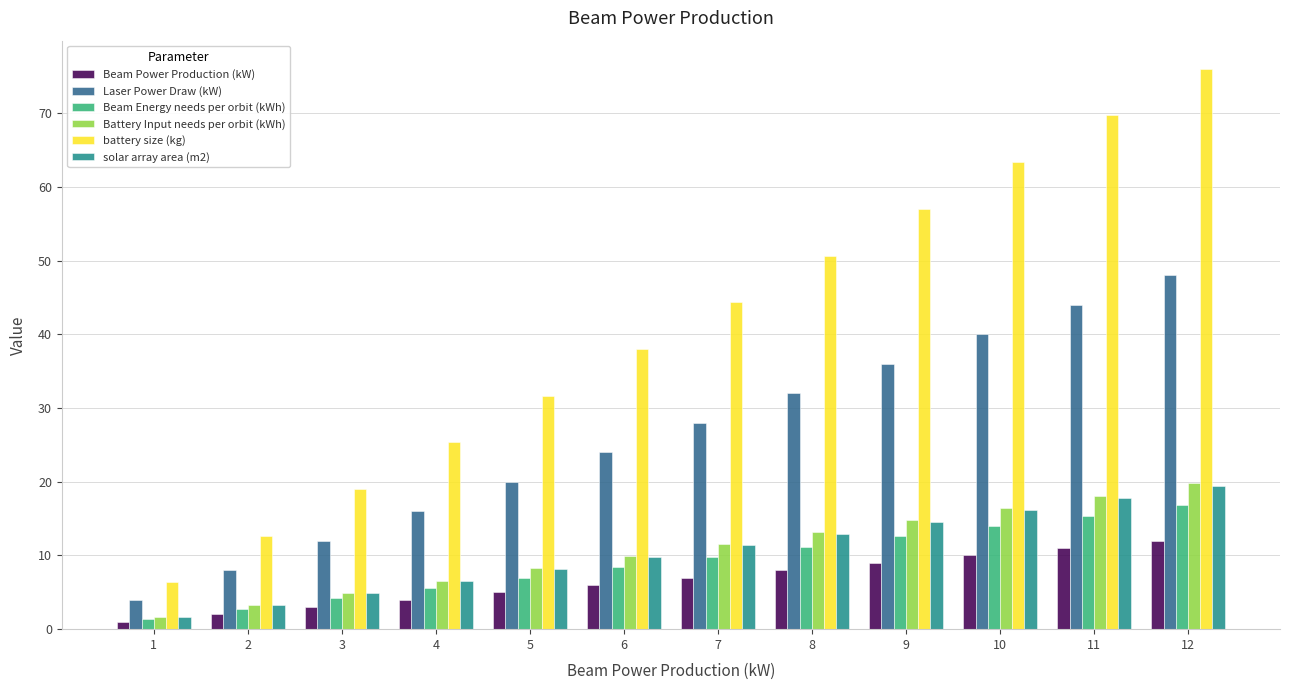

What is the difference between the maximum and second lowest values in the Beam Energy needs per orbit (kWh) series?

14.0